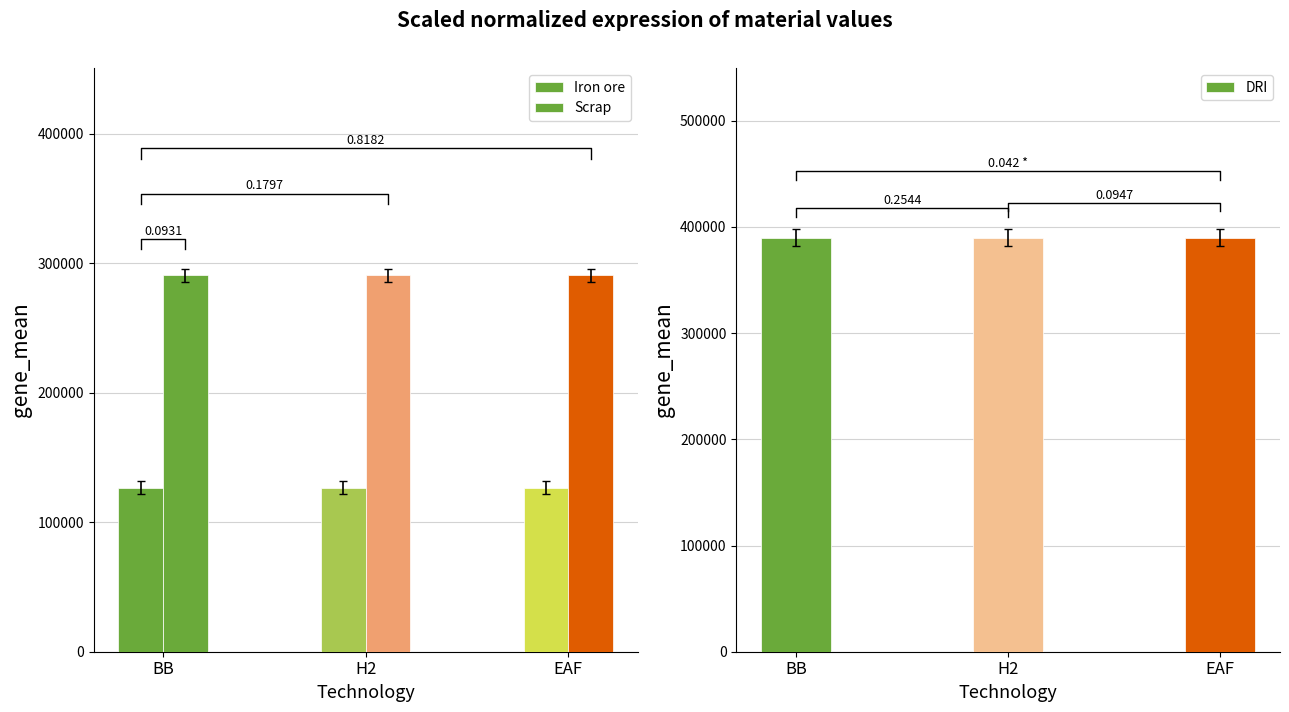

What is the total value across all series at EAF?

807103.6